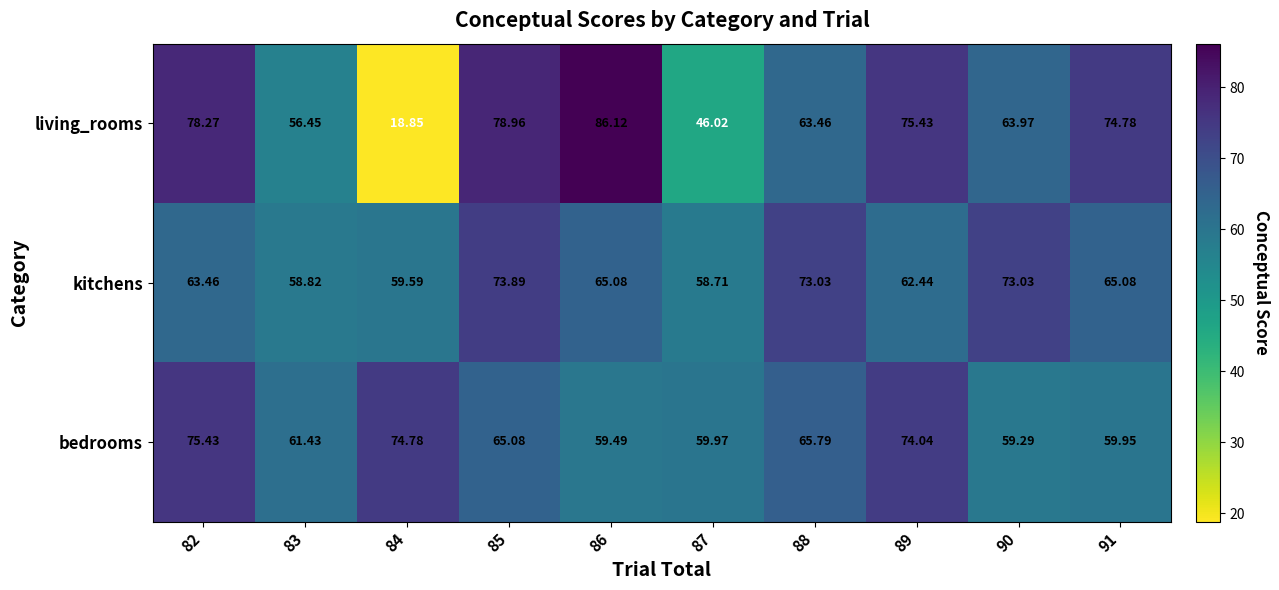

How many categories are shown in the chart?

10